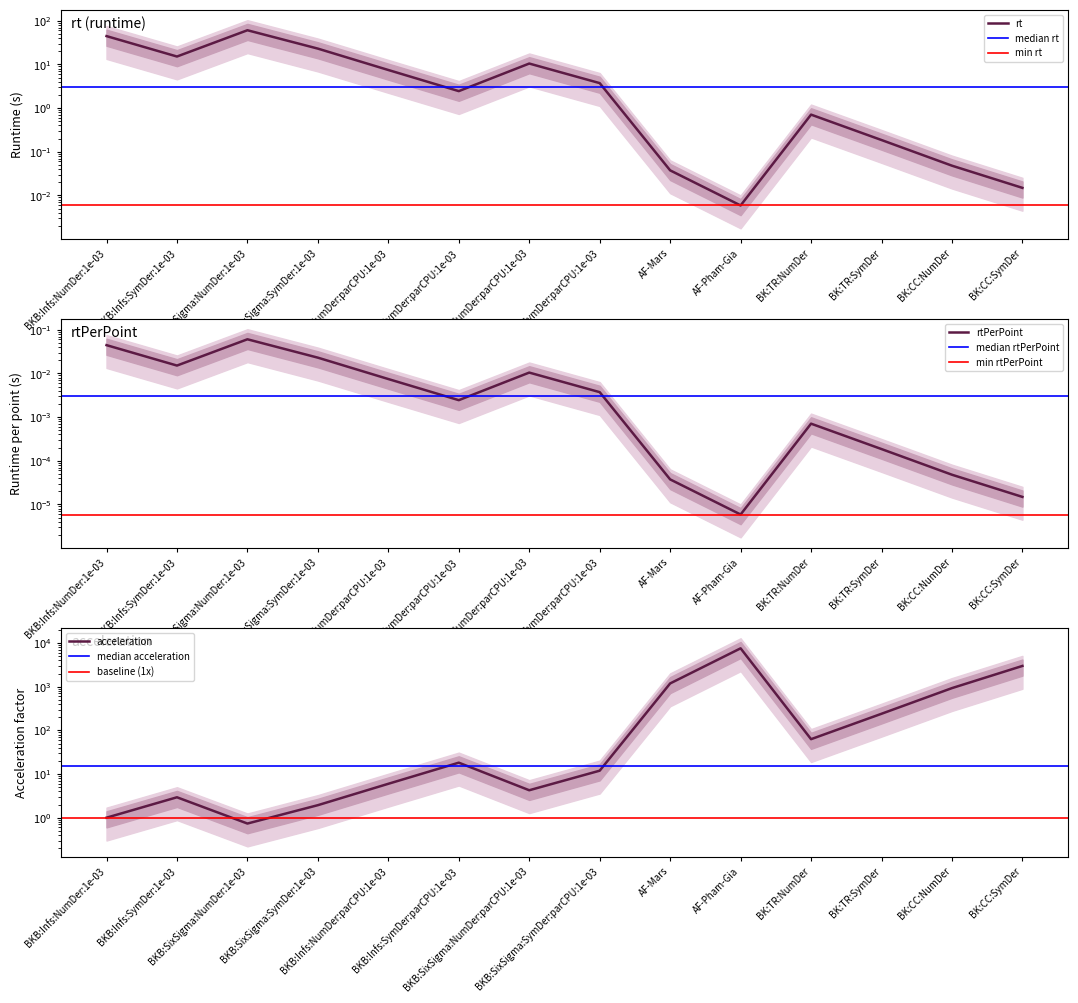

True or false: acceleration and rtPerPoint intersect in this chart.

False